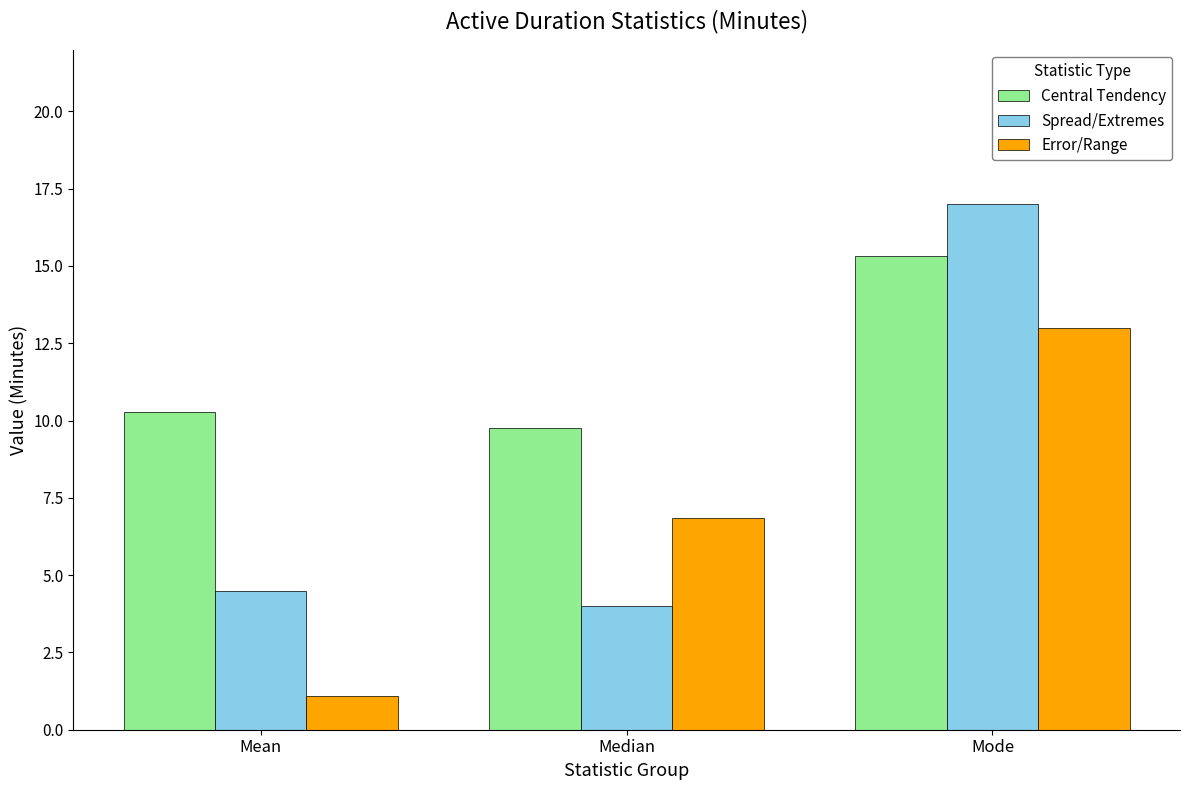

Which series has the largest range (max minus min)?

Spread/Extremes